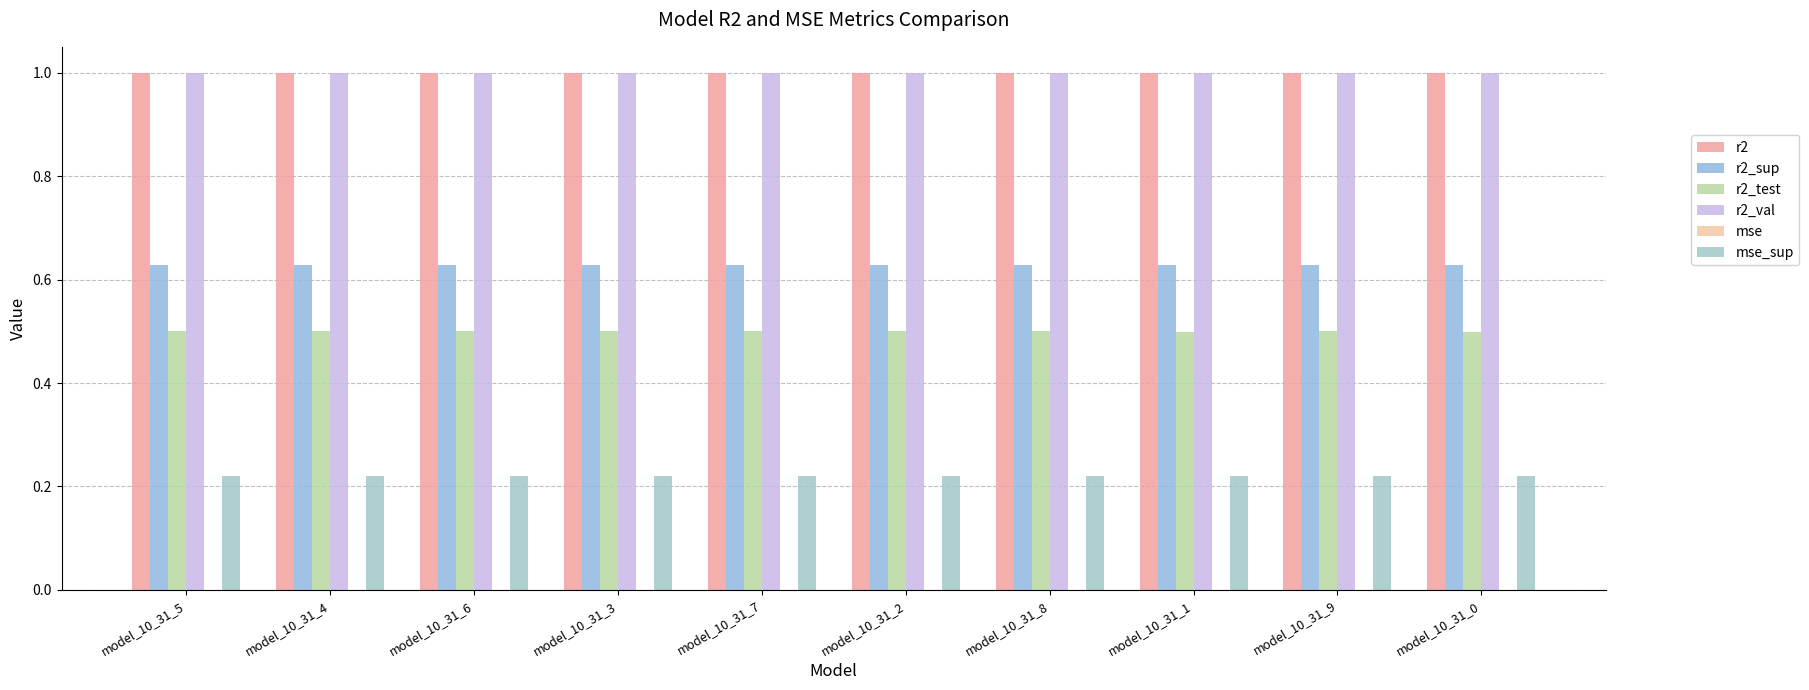

How many groups of bars are there?

10